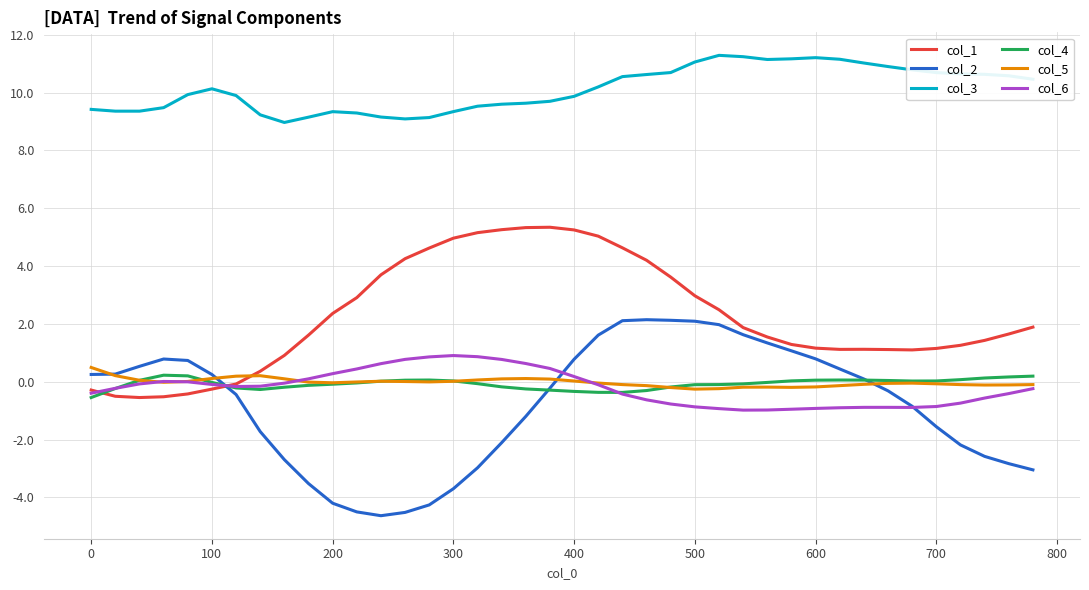

What is the smallest value displayed?

-4.6